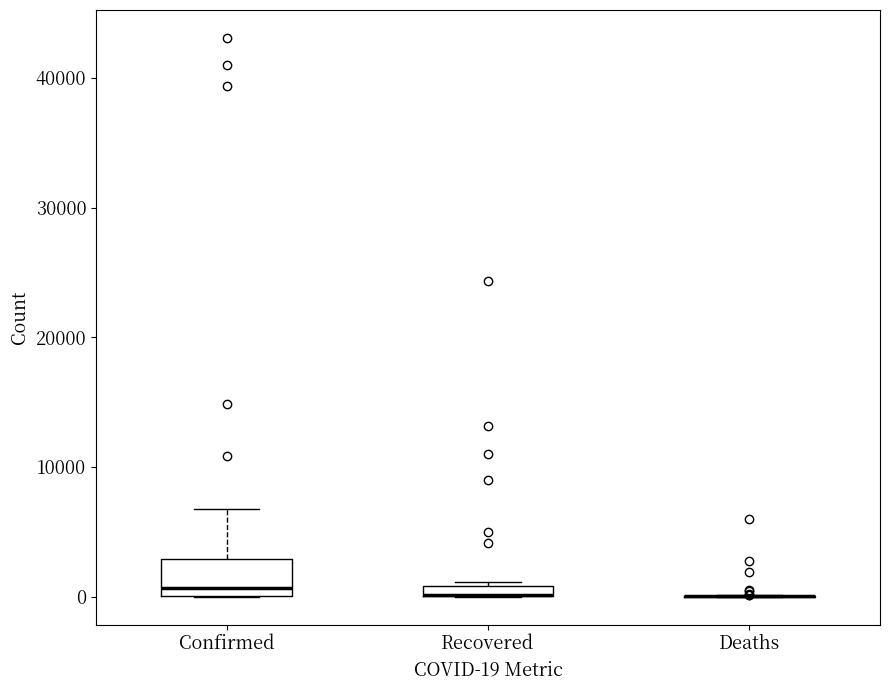

Comparing the boxes themselves (not the whiskers), which one is the tallest?

Confirmed